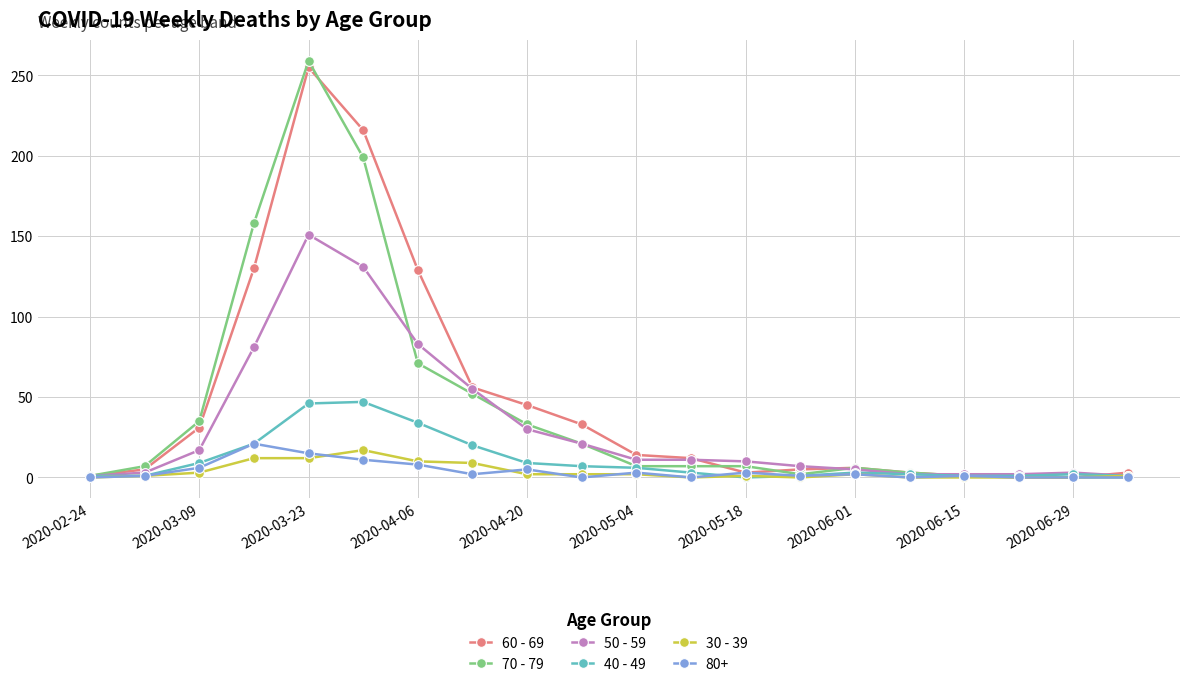

Which series has the widest spread of values?

70 - 79